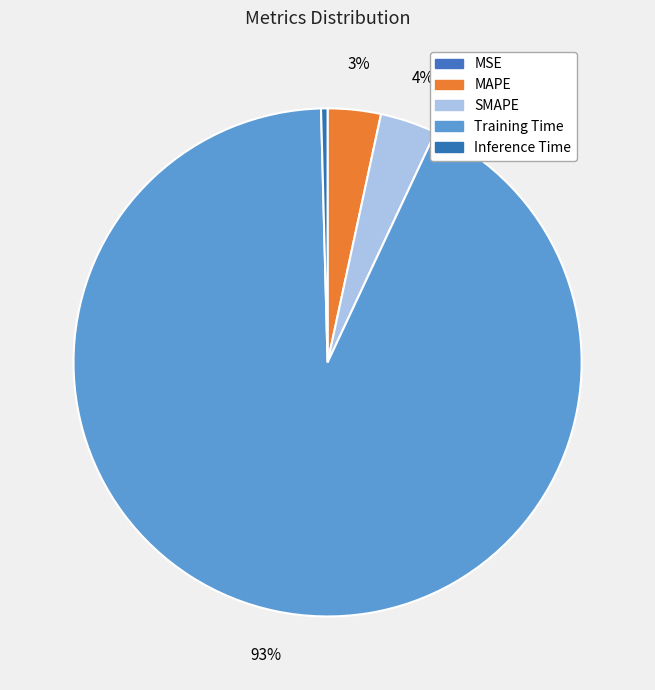

Count the number of slices in the pie.

5